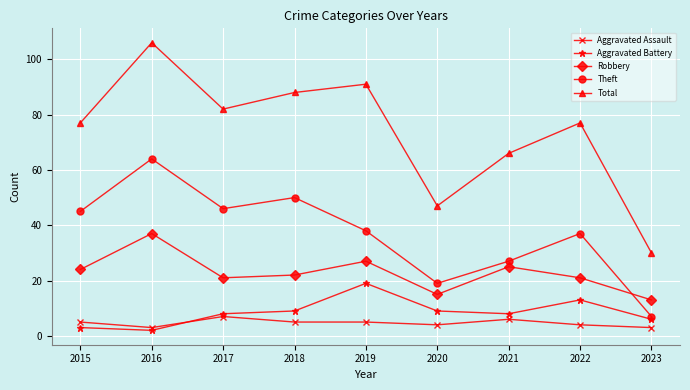

List the series in order of their peak value, lowest first.

Aggravated Assault, Aggravated Battery, Robbery, Theft, Total